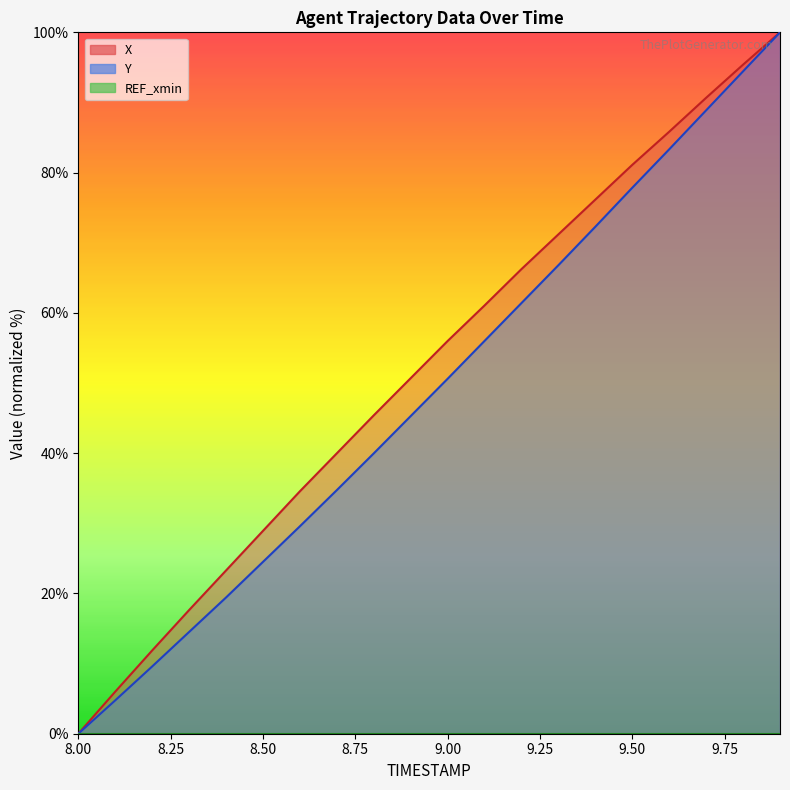

What position from the right is 8.1?

19